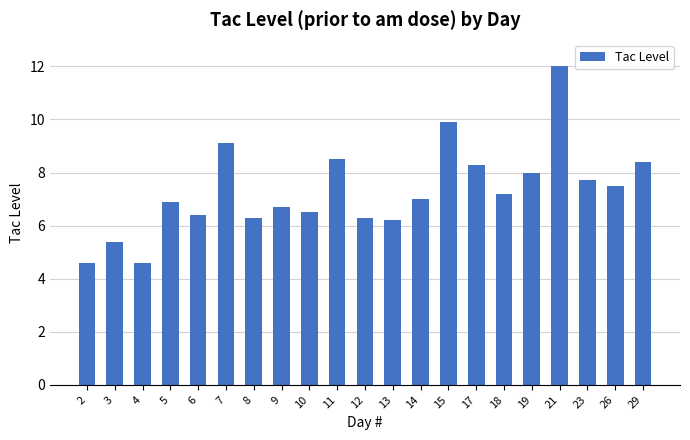

What is the sum of all values?

153.5